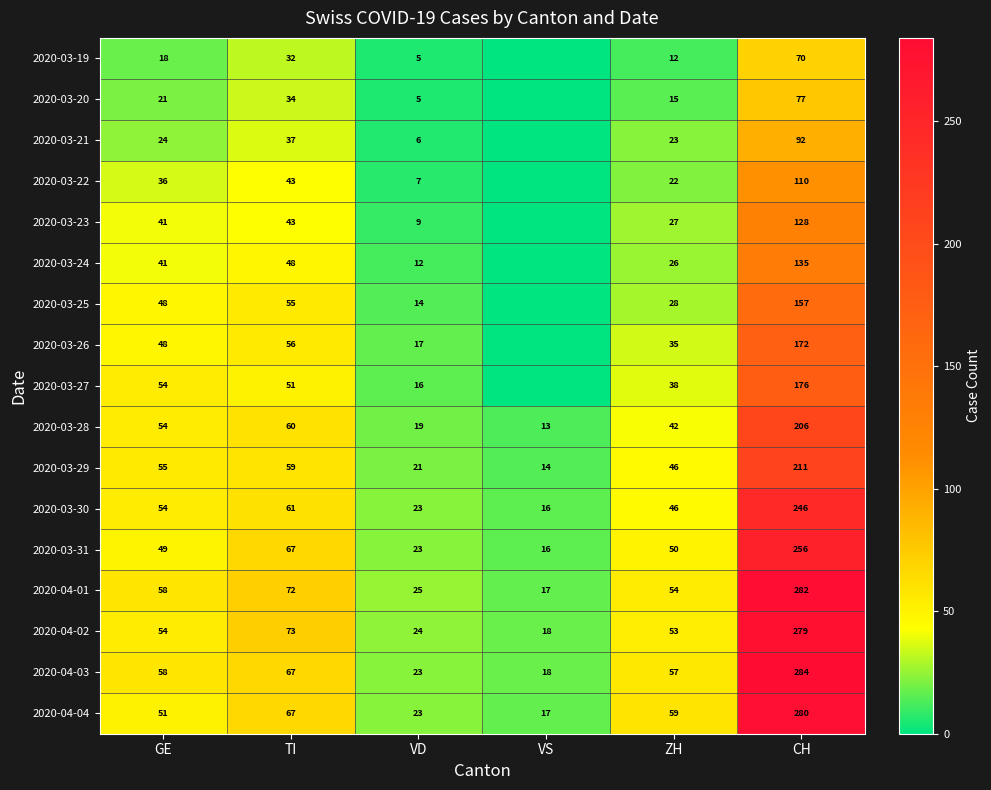

Which series changed the most between GE and VD?

2020-03-27